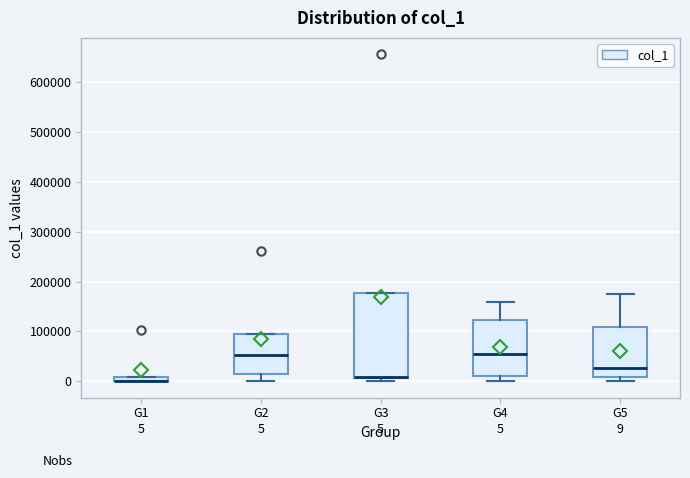

Which box is the tallest, from its lower edge to its upper edge?

G3